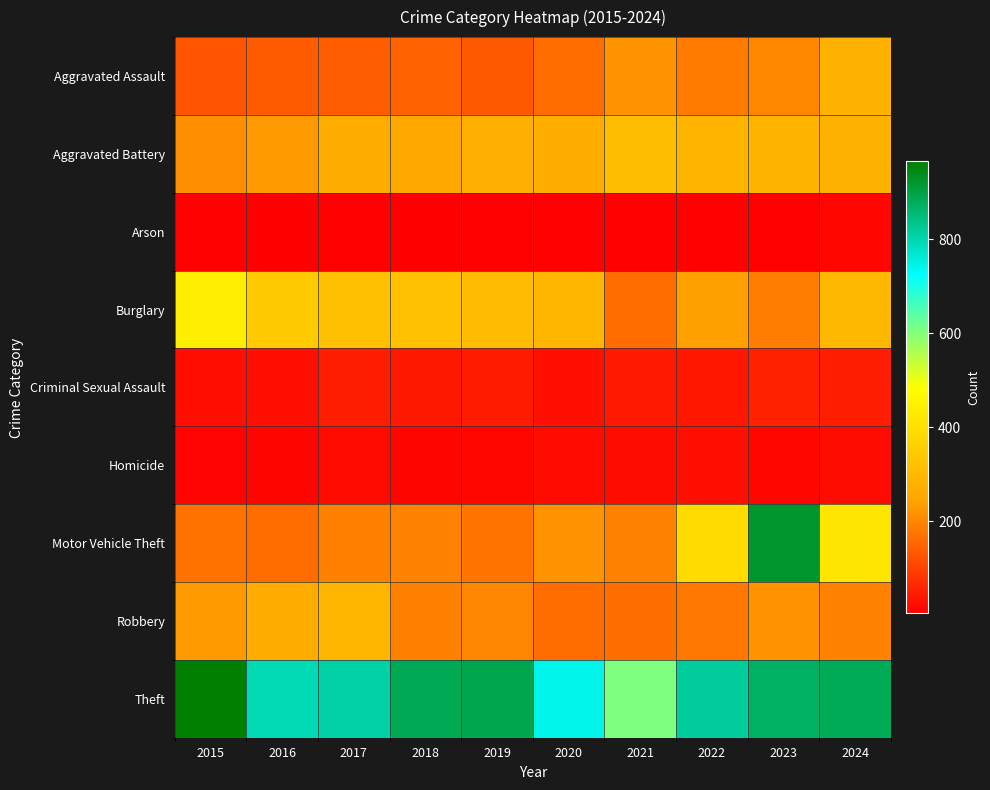

Which series changed the most between 2017 and 2022?

Motor Vehicle Theft